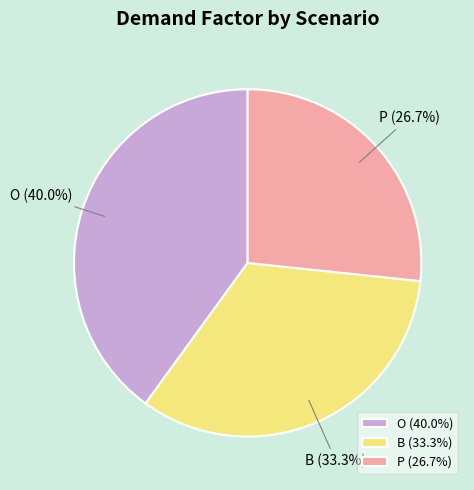

True or false: P accounts for 37% of the total.

False